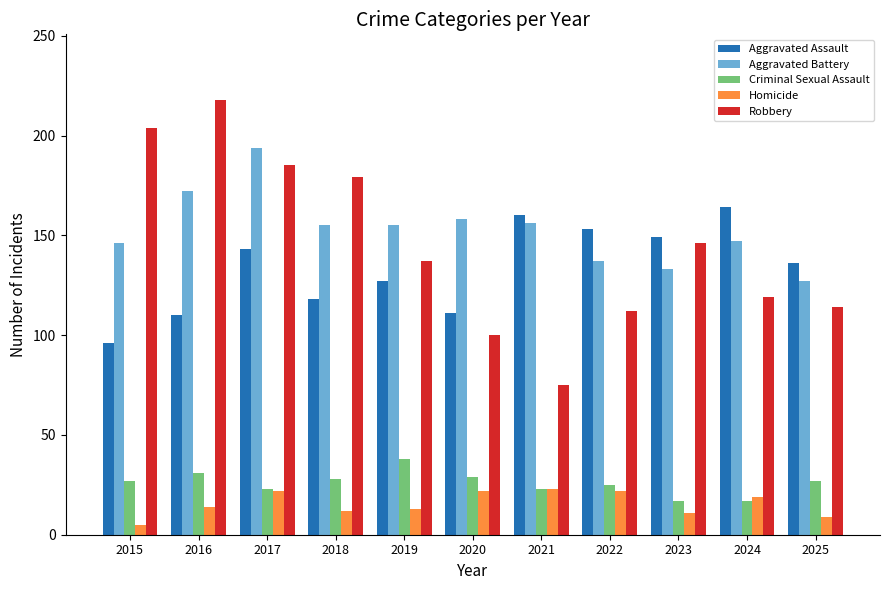

At which category is the sum across all series the highest?

2017